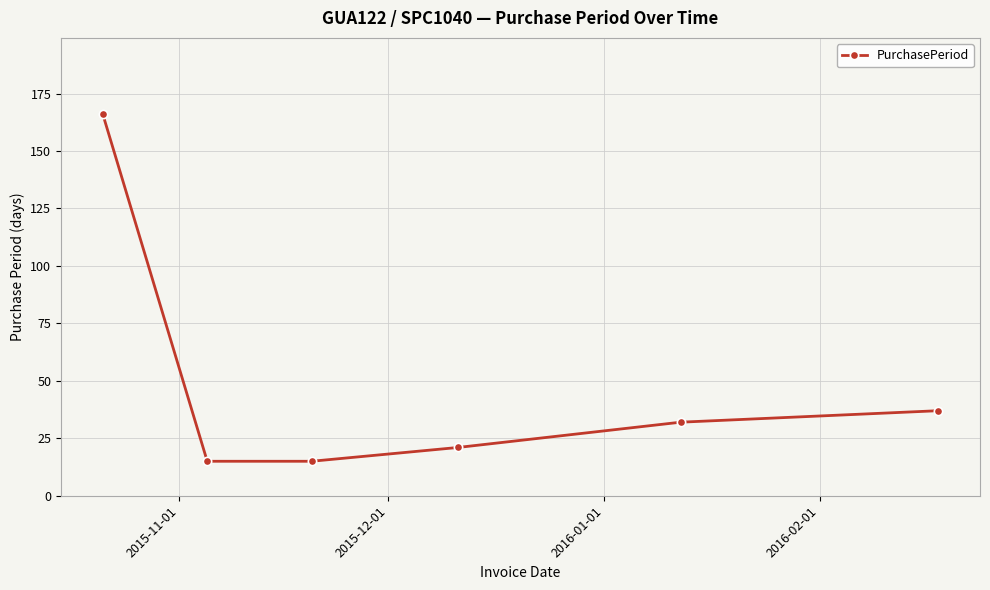

True or false: there are more than 0 points higher than both neighbors.

False